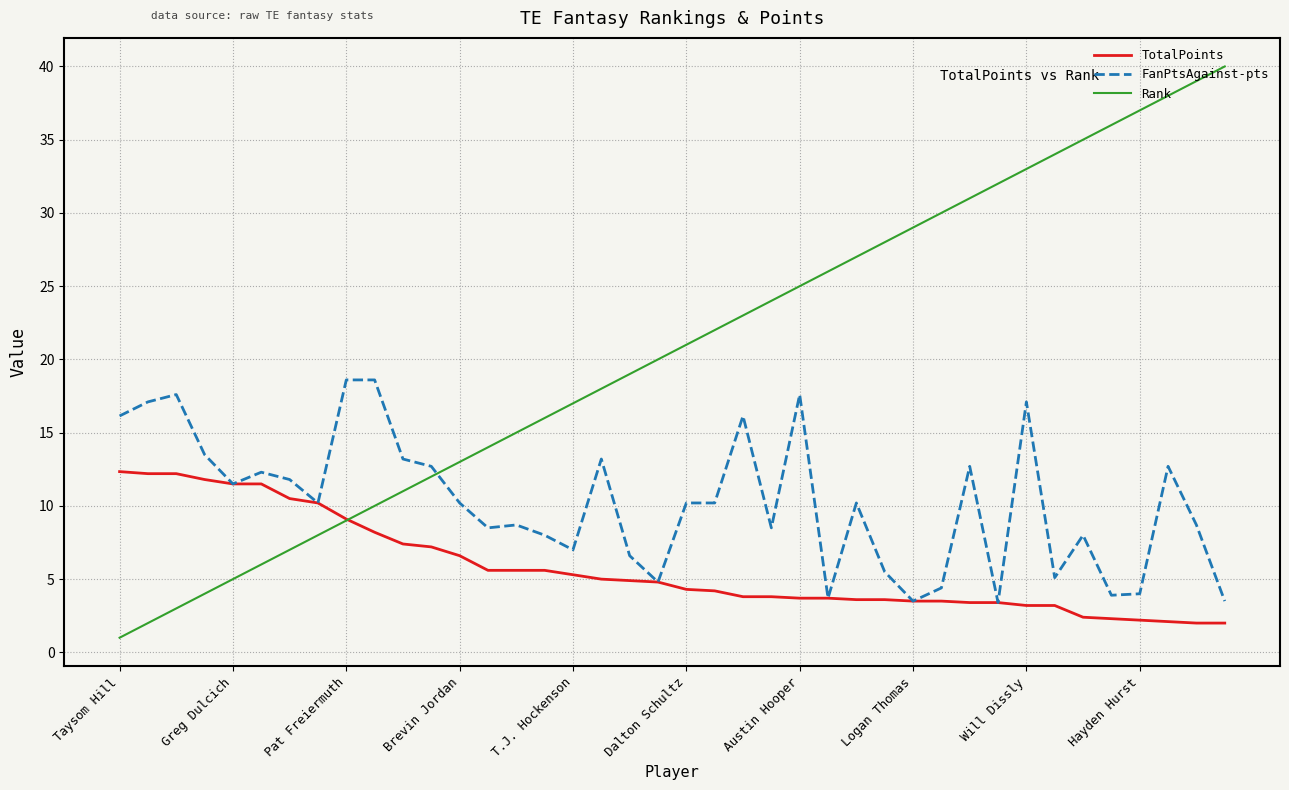

How many values in the FanPtsAgainst-pts series exceed 10?

22